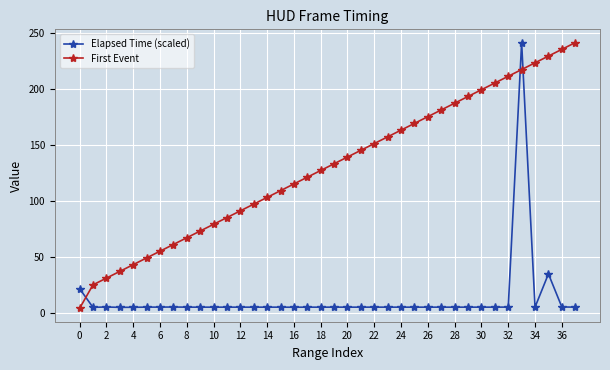

What is the maximum value for Elapsed Time (scaled)?

241.0